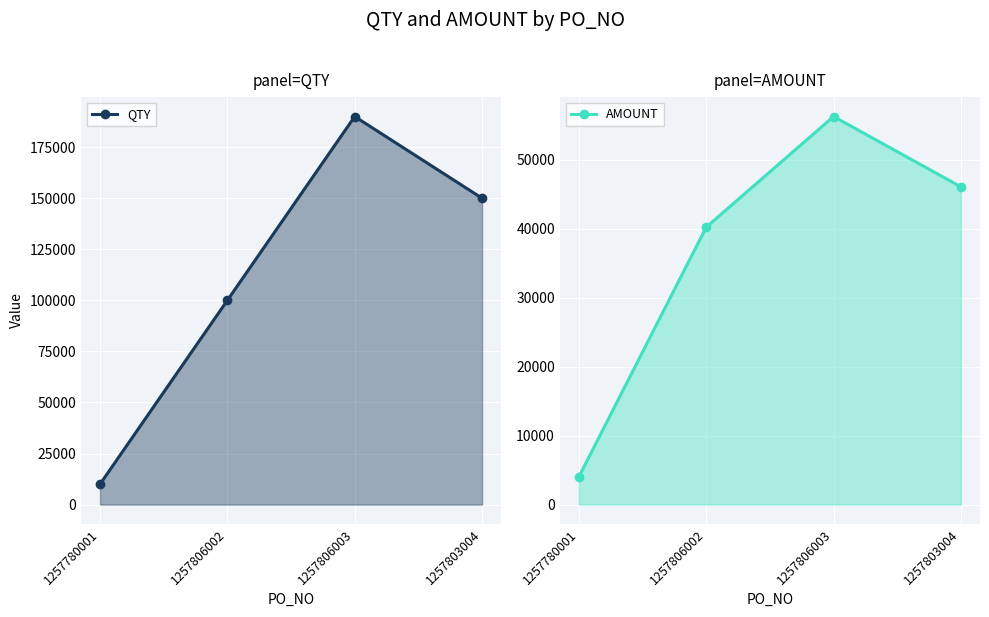

The AMOUNT series shows 69809 at 1257806002. True or false?

False